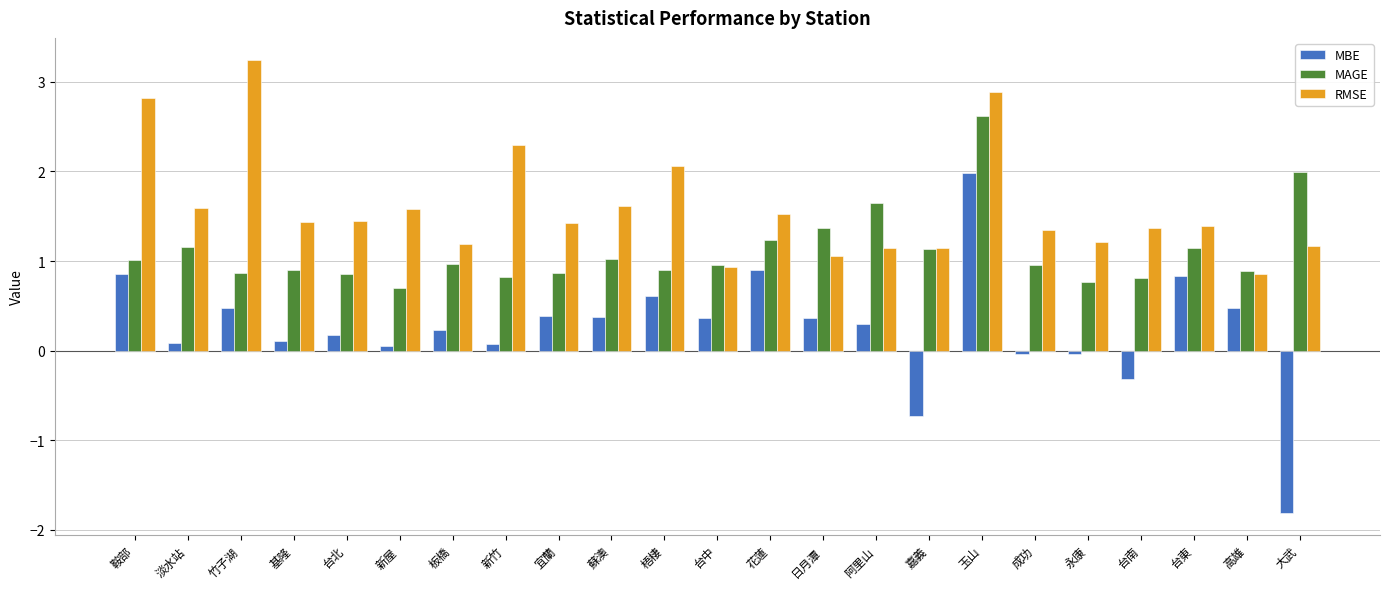

What is the difference between the highest and lowest values at 基隆?

1.3